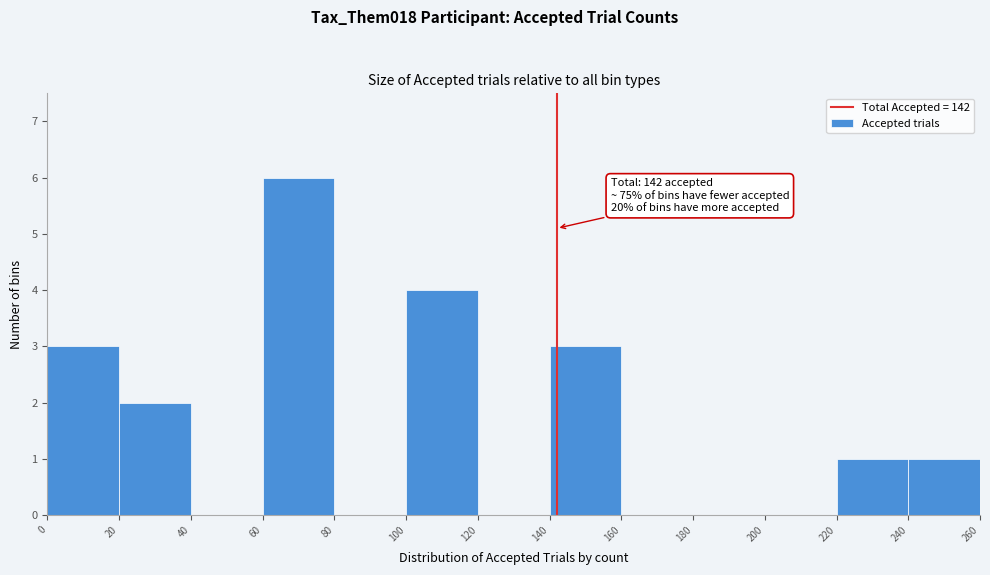

Over which range of the x-axis is the bar tallest?

60 to 80